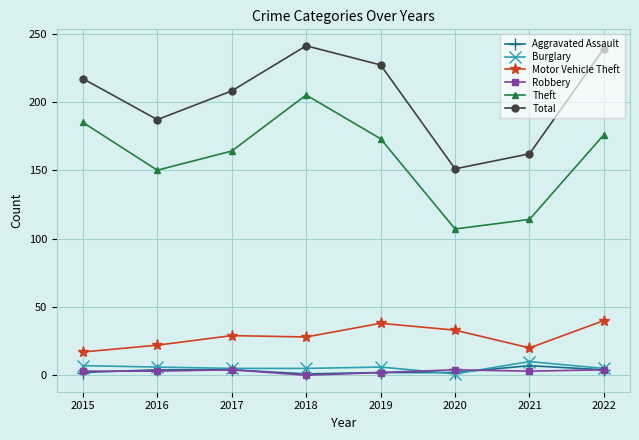

In Motor Vehicle Theft, how many points are higher than both neighbors (excluding endpoints)?

2